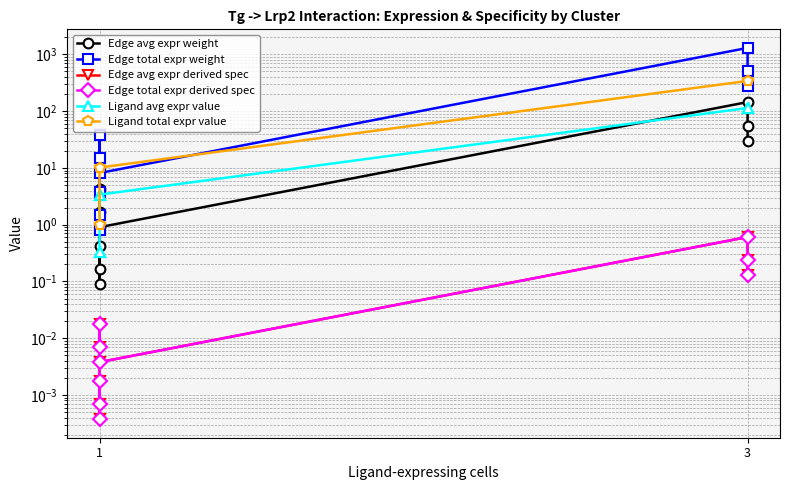

Is it true that Edge total expr derived spec equals 0.1 at 3?

False